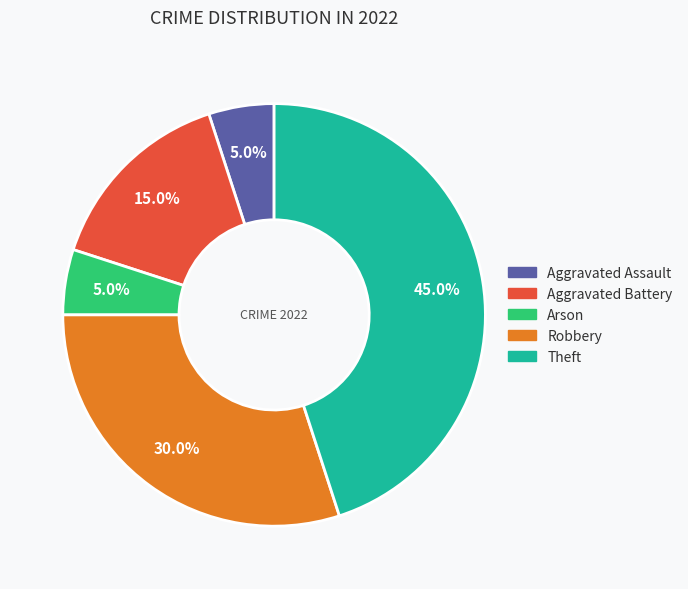

Is there a majority slice in this chart?

No